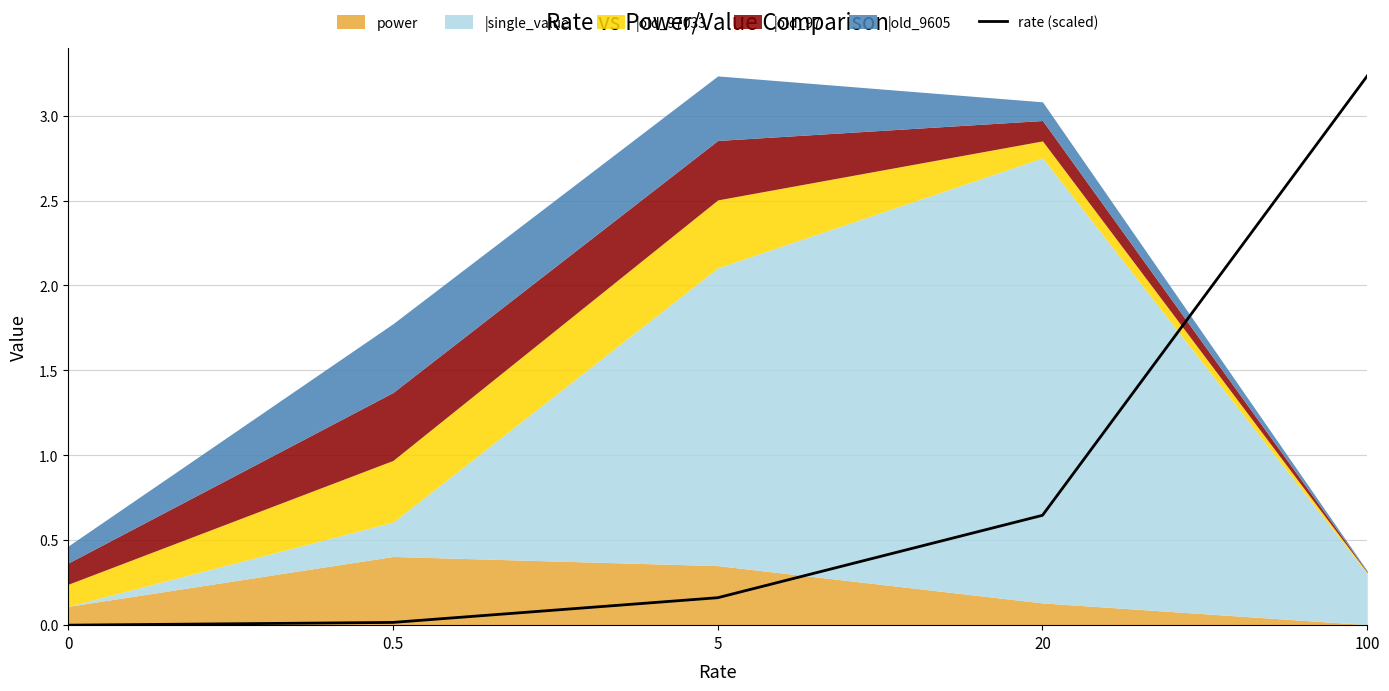

What is the difference between the maximum and minimum values?

3.2